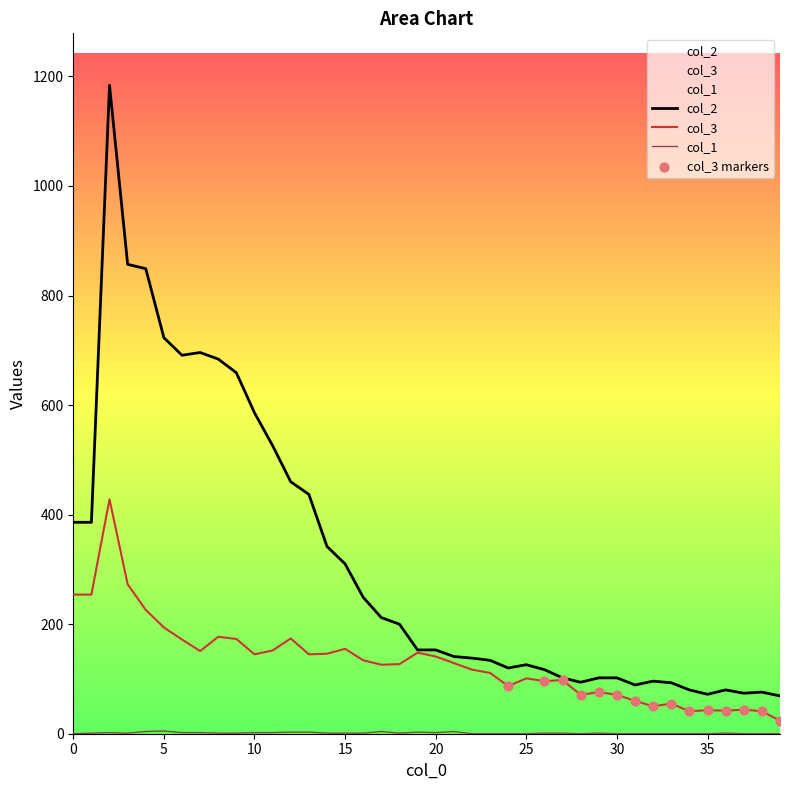

At how many categories does at least one series exceed 567?

9